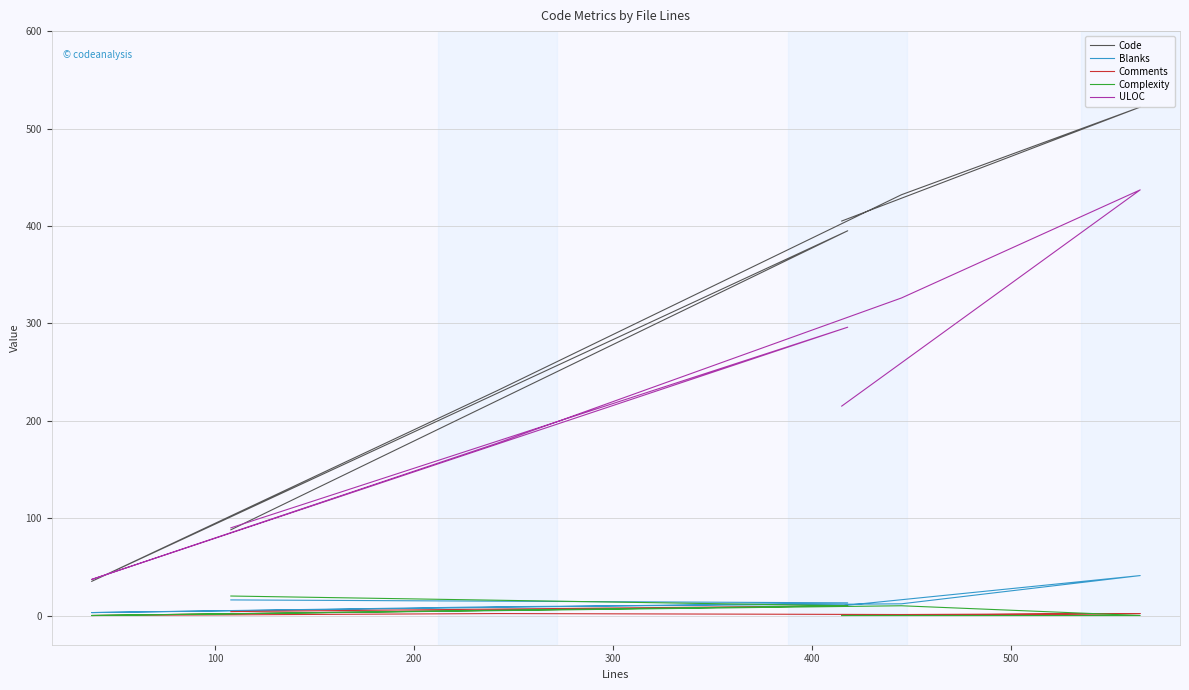

How many series are shown in this chart?

5